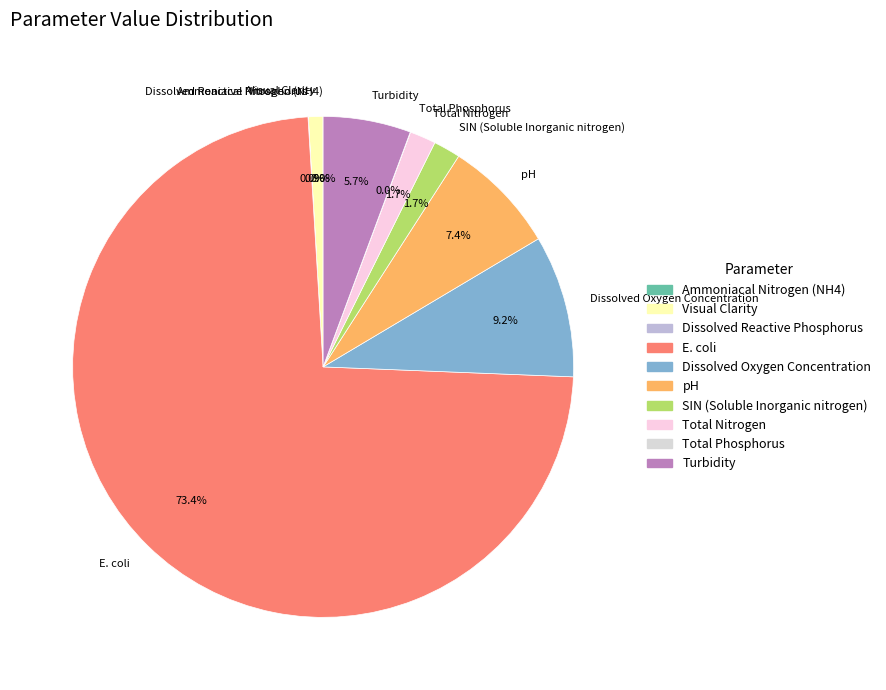

Which has a higher value, Visual Clarity or Turbidity?

Turbidity